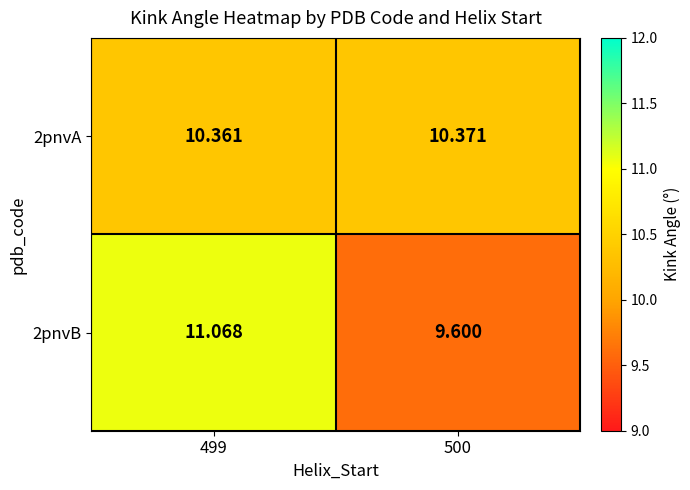

Is the value of 2pnvA at 500 greater than the value of 2pnvB at 500?

Yes